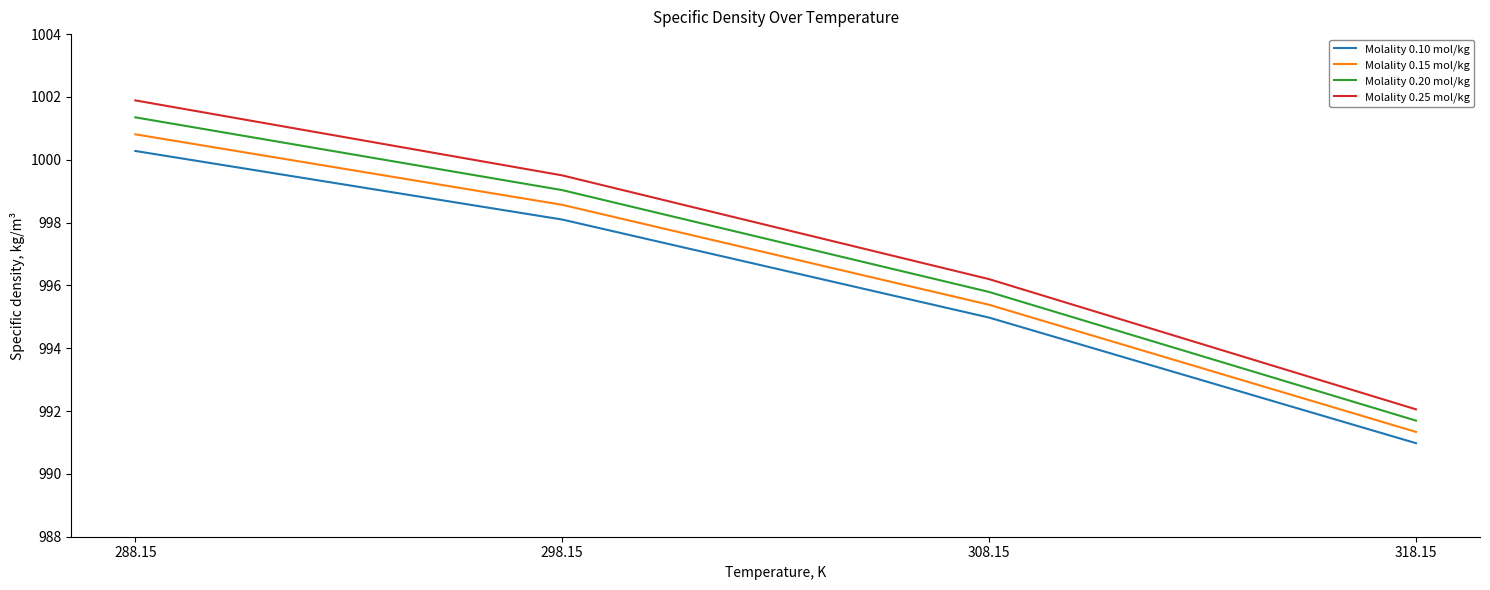

What is the total value across all series at 318.15?

3966.1